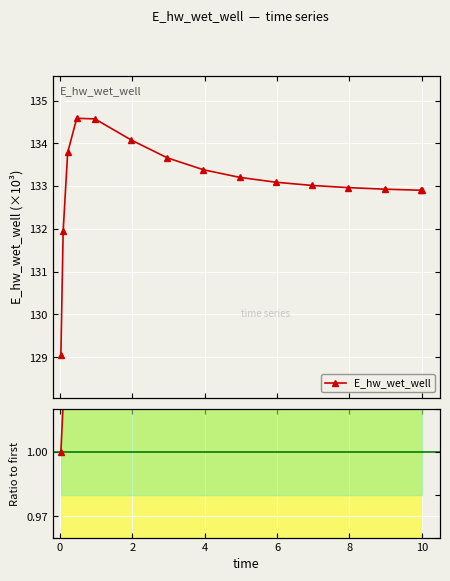

How many interior local peaks (higher than both neighbors) does the data have?

1